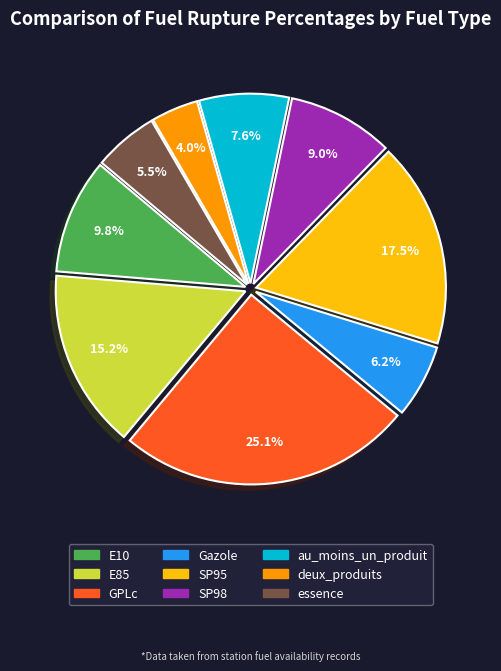

Is E85 the majority of the pie?

No